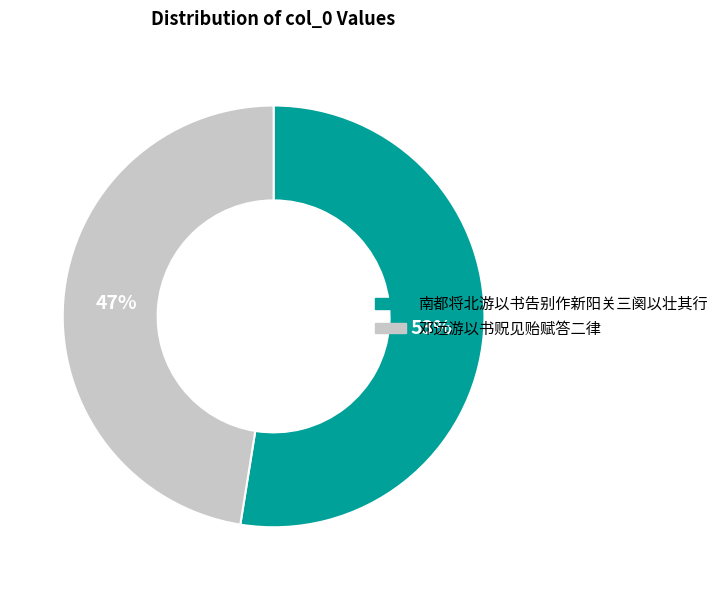

To the nearest percent, what is the average slice percentage?

50%